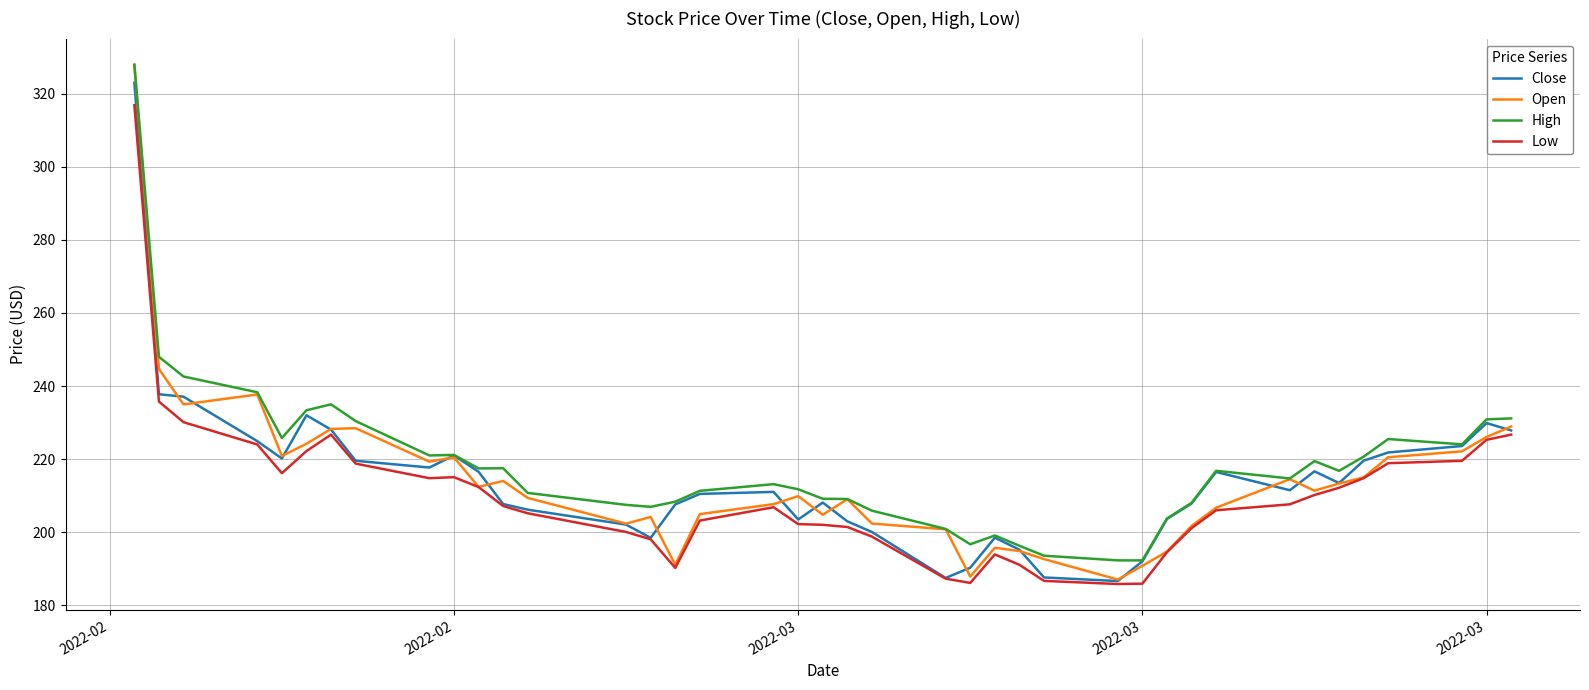

What is the difference between the second highest and second lowest values in the Open series?

56.8